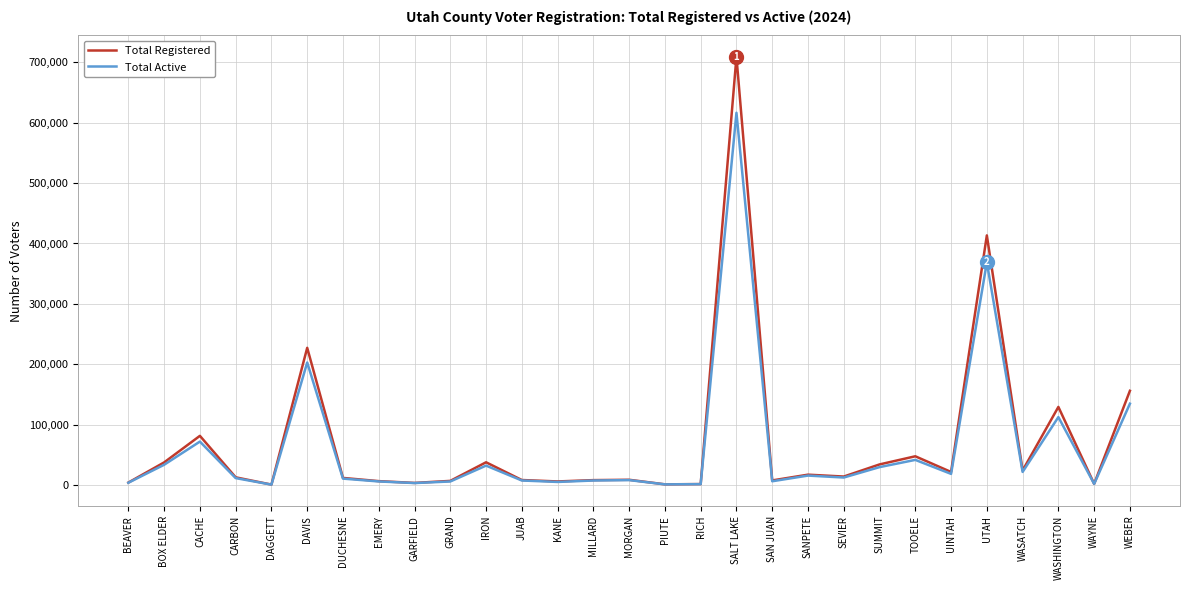

Which category has the highest value in the Total Active series?

SALT LAKE